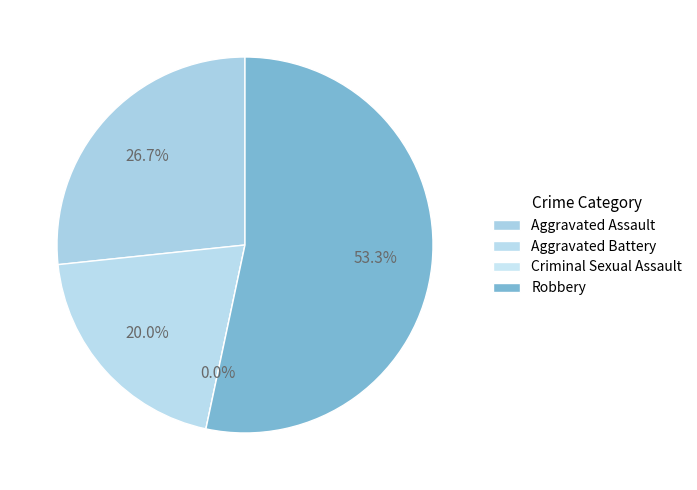

The Aggravated Battery slice represents 28% of the pie. True or false?

False